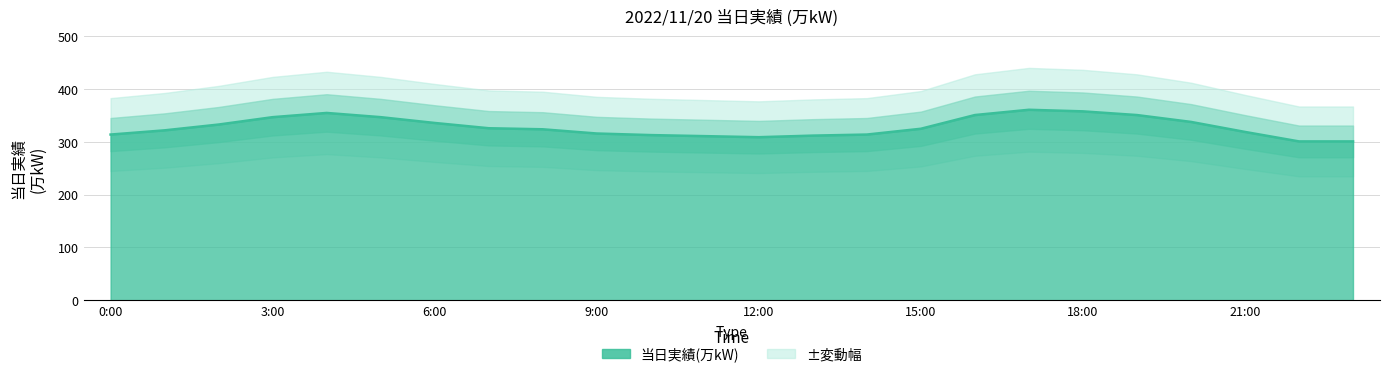

List the labels in order of value, largest first.

17:00, 18:00, 4:00, 16:00, 19:00, 3:00, 5:00, 20:00, 6:00, 2:00, 7:00, 15:00, 8:00, 1:00, 21:00, 9:00, 0:00, 14:00, 10:00, 13:00, 11:00, 12:00, 22:00, 23:00